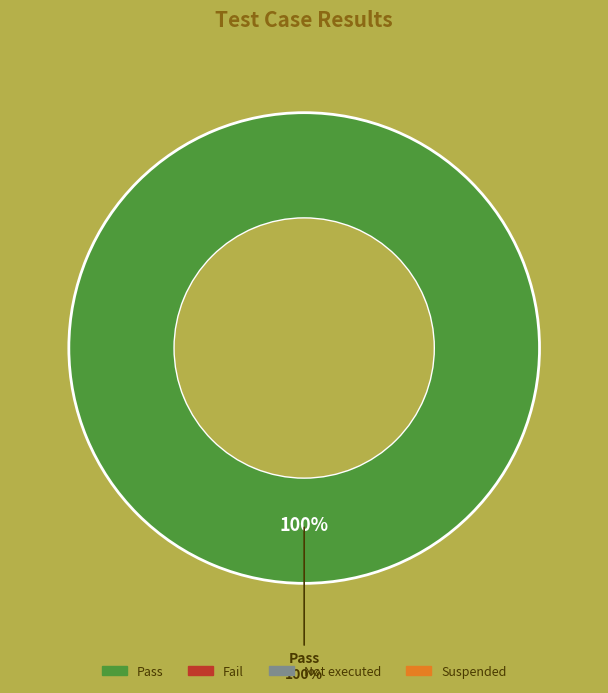

Which category has the smallest portion of the pie?

Fail